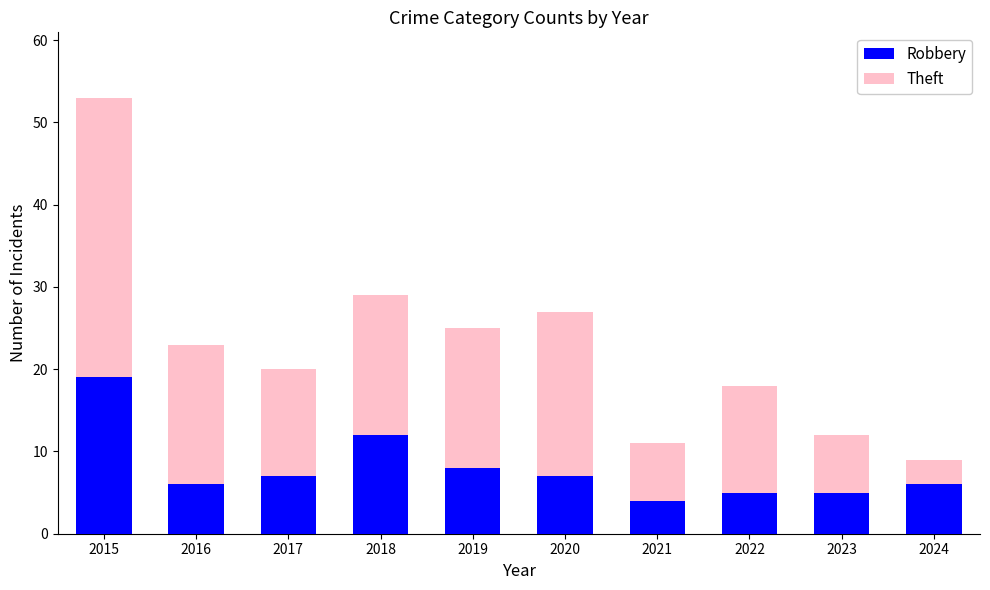

How many bars are there in total?

10